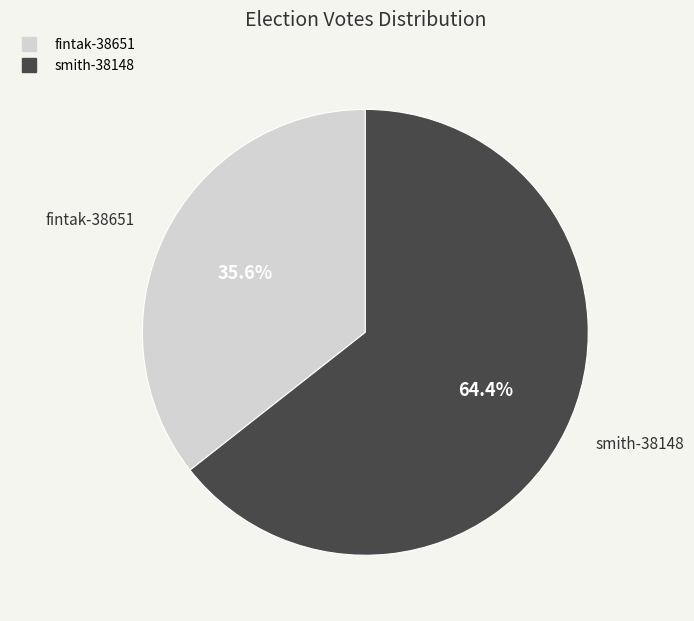

Rank the categories by value from highest to lowest.

smith-38148, fintak-38651